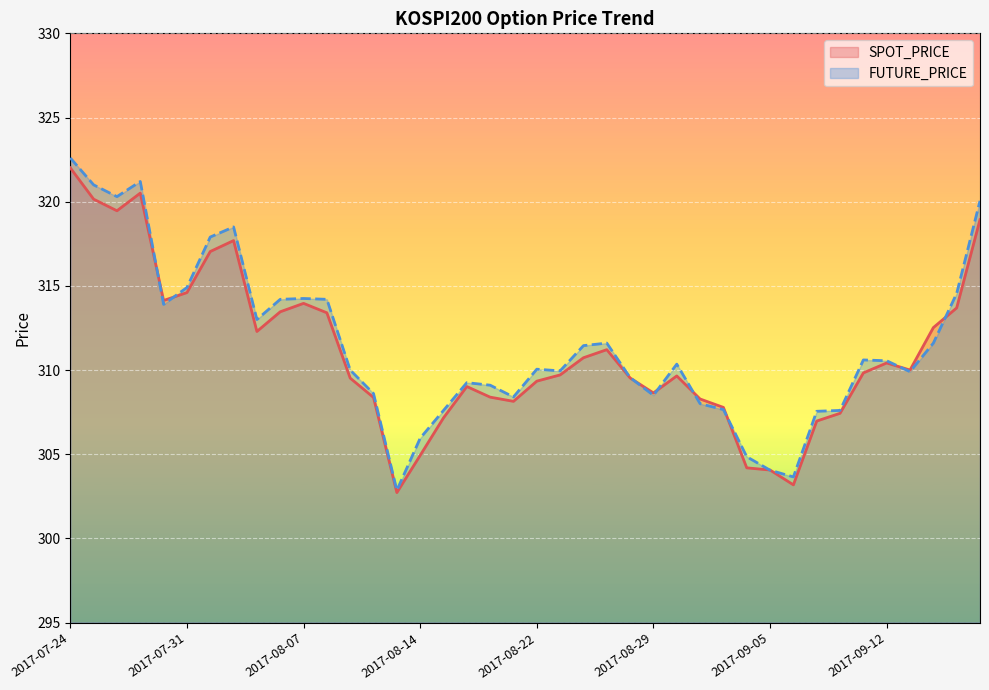

True or false: FUTURE_PRICE has a value of 308.4 at 19.

True